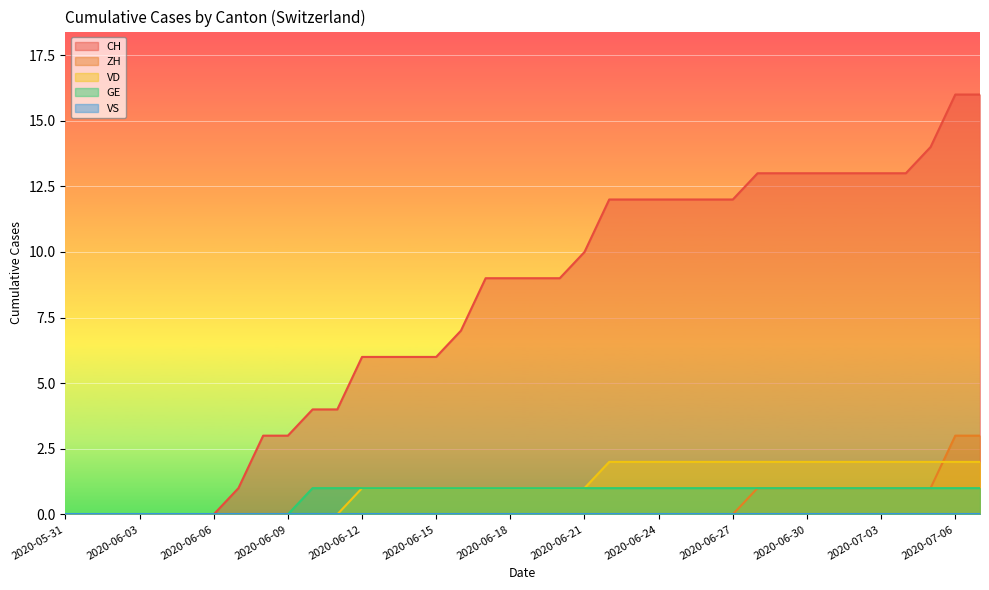

True or false: GE has more than 0 points higher than both neighbors.

False